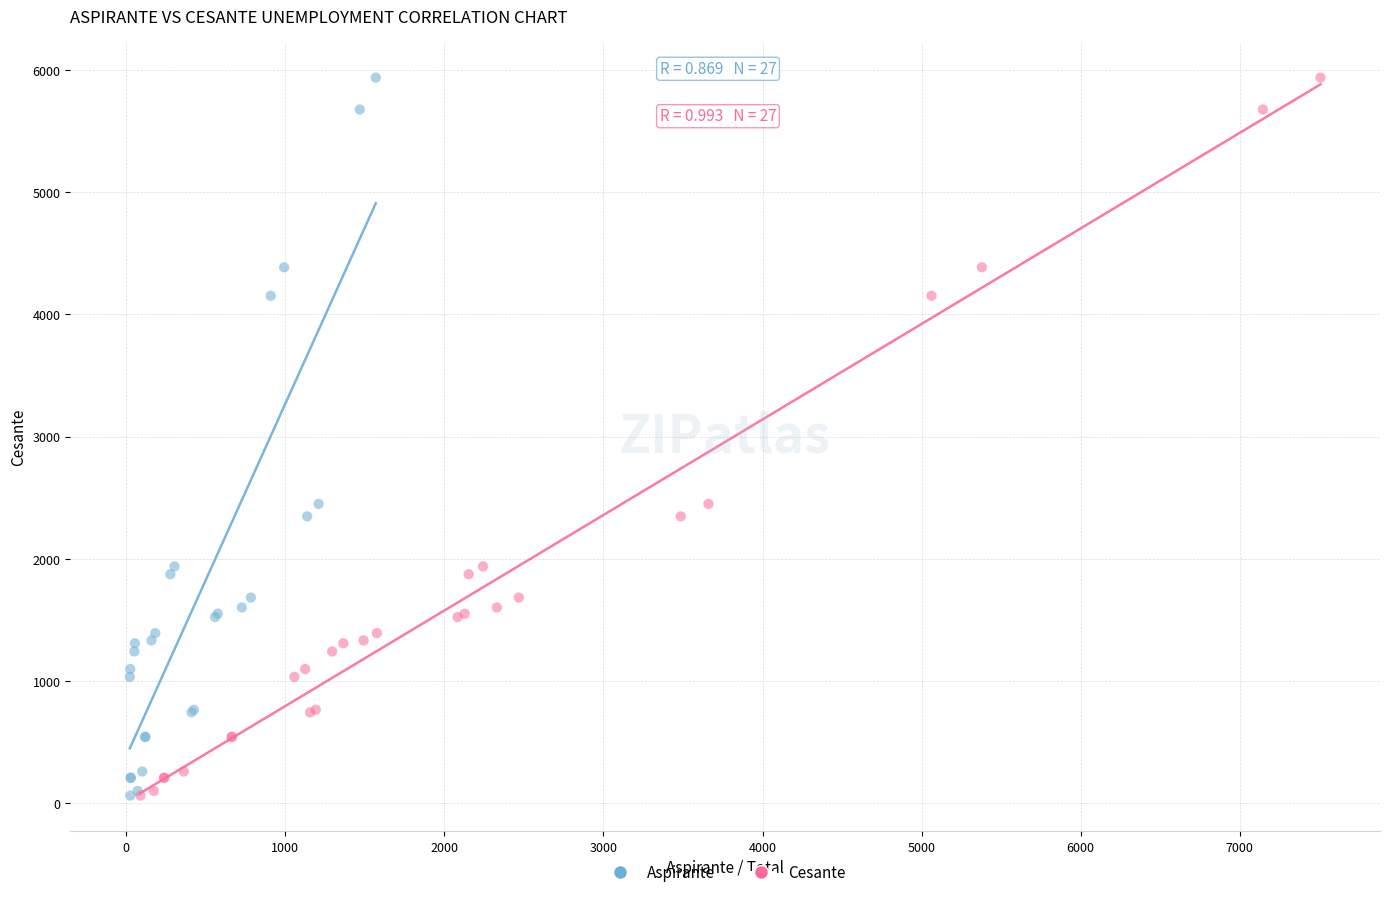

What are all the series names shown in the legend?

Aspirante, Cesante